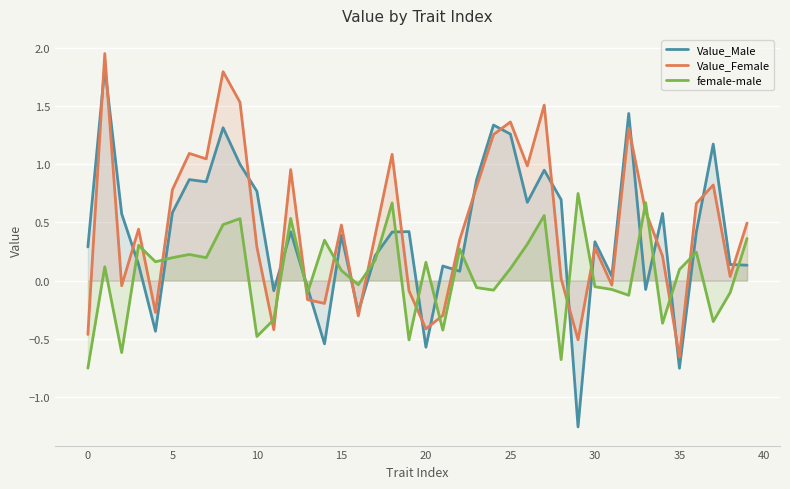

At 14, list the series in order from largest to smallest.

female-male, Value_Female, Value_Male